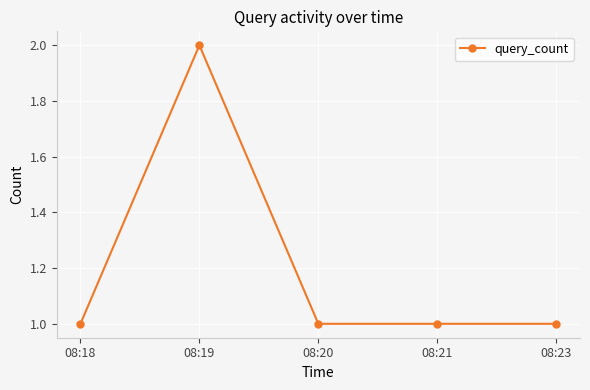

What is the difference between the maximum and minimum values?

1